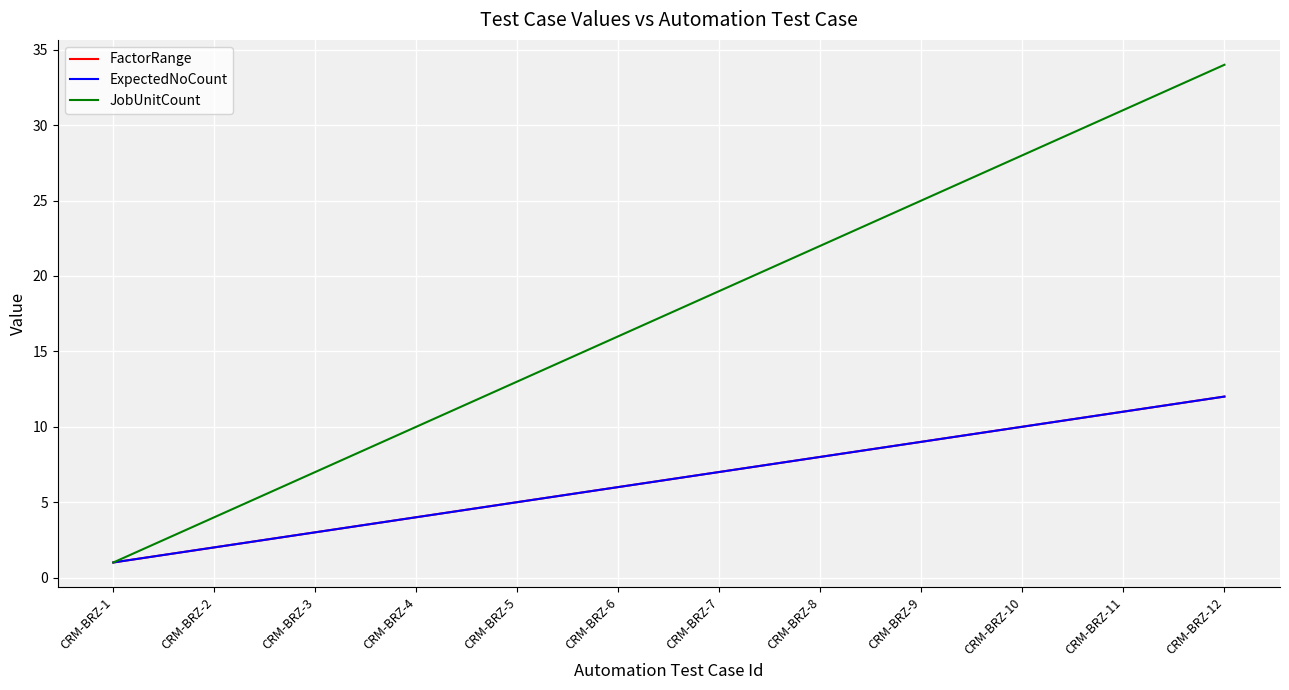

Reading left to right, transcribe all the data shown in this chart.

FactorRange: CRM-BRZ-1=1	CRM-BRZ-2=2	CRM-BRZ-3=3	CRM-BRZ-4=4	CRM-BRZ-5=5	CRM-BRZ-6=6	CRM-BRZ-7=7	CRM-BRZ-8=8	CRM-BRZ-9=9	CRM-BRZ-10=10	CRM-BRZ-11=11	CRM-BRZ-12=12
ExpectedNoCount: CRM-BRZ-1=1	CRM-BRZ-2=2	CRM-BRZ-3=3	CRM-BRZ-4=4	CRM-BRZ-5=5	CRM-BRZ-6=6	CRM-BRZ-7=7	CRM-BRZ-8=8	CRM-BRZ-9=9	CRM-BRZ-10=10	CRM-BRZ-11=11	CRM-BRZ-12=12
JobUnitCount: CRM-BRZ-1=1	CRM-BRZ-2=4	CRM-BRZ-3=7	CRM-BRZ-4=10	CRM-BRZ-5=13	CRM-BRZ-6=16	CRM-BRZ-7=19	CRM-BRZ-8=22	CRM-BRZ-9=25	CRM-BRZ-10=28	CRM-BRZ-11=31	CRM-BRZ-12=34